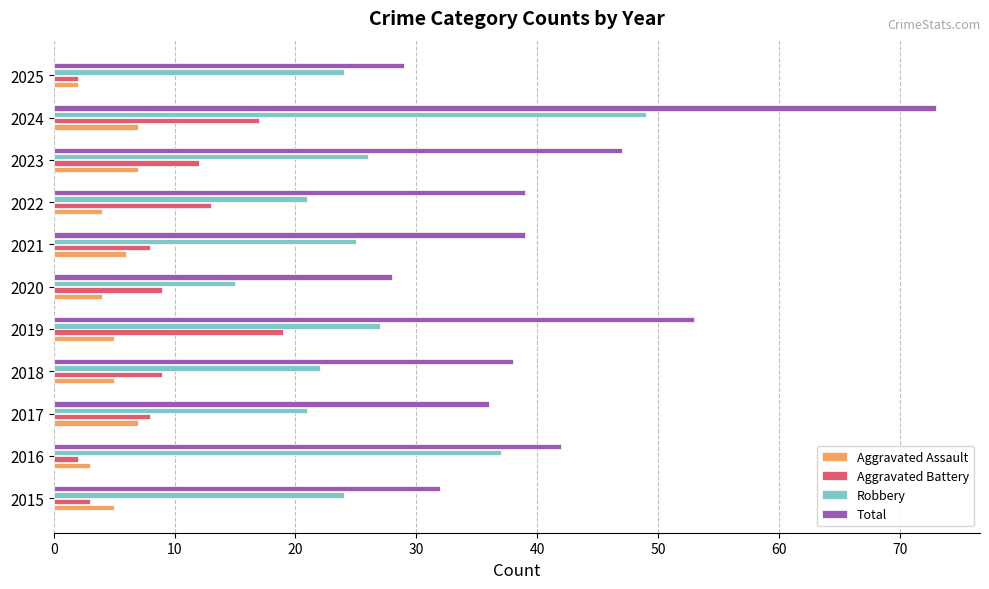

Which series has the widest spread of values?

Total